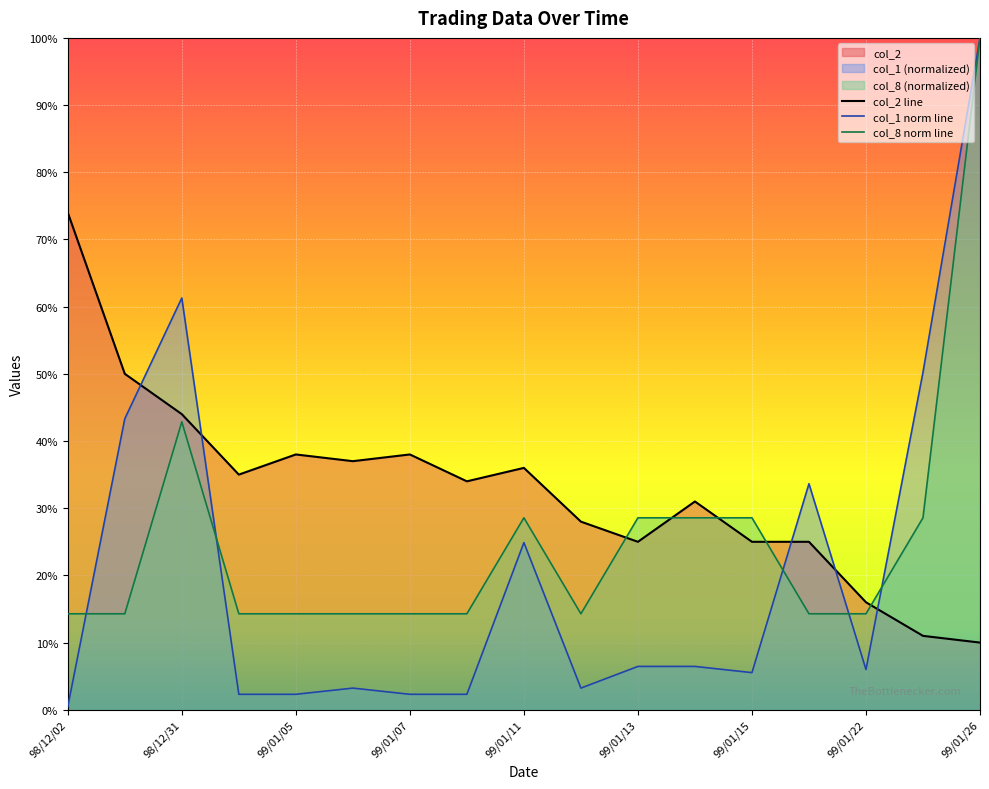

What is the difference between the second highest and minimum values in the col_8 norm line series?

0.3